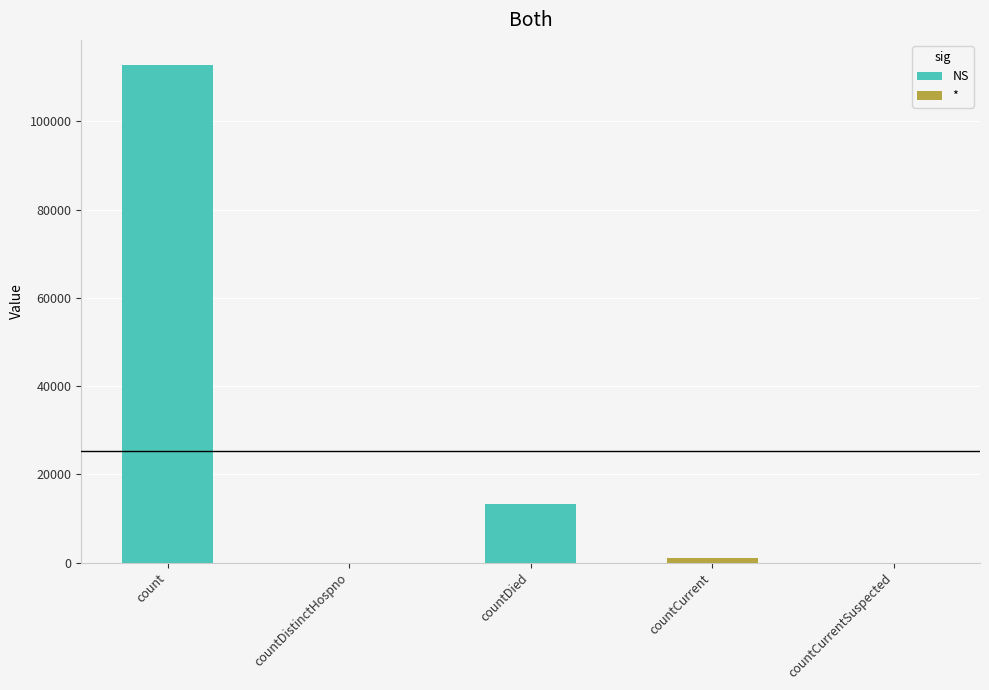

What is the change in value from countDistinctHospno to countDied?

+13172